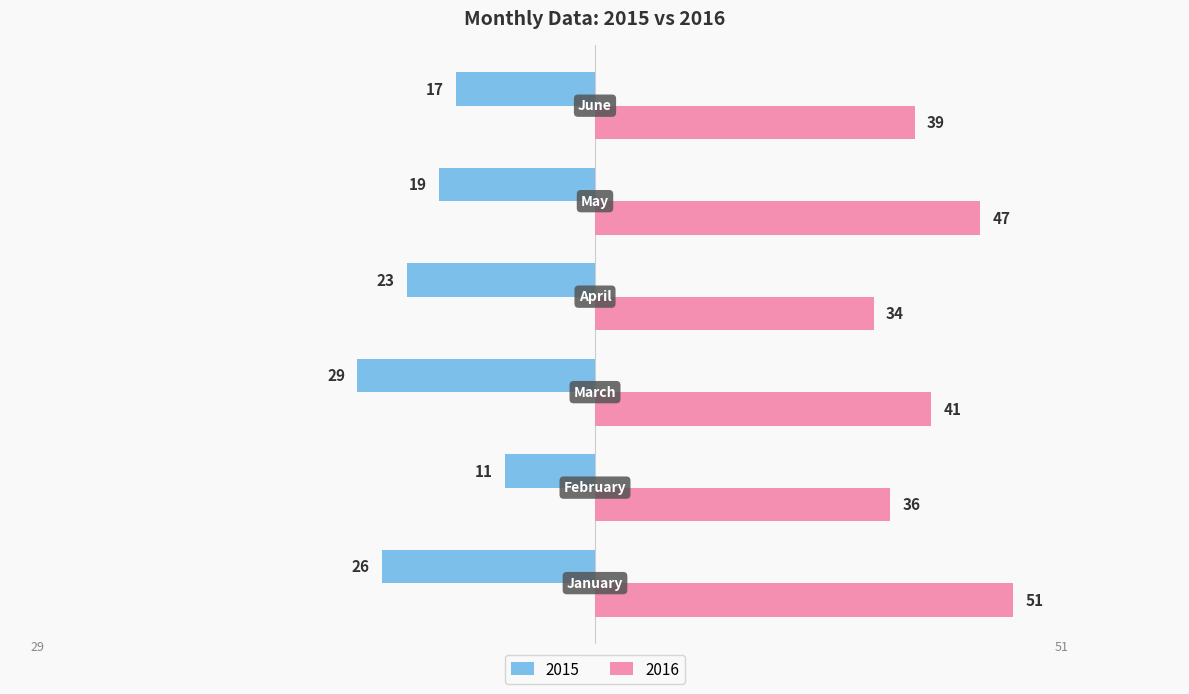

Count the 2016 values in the range 36 to 47.

4